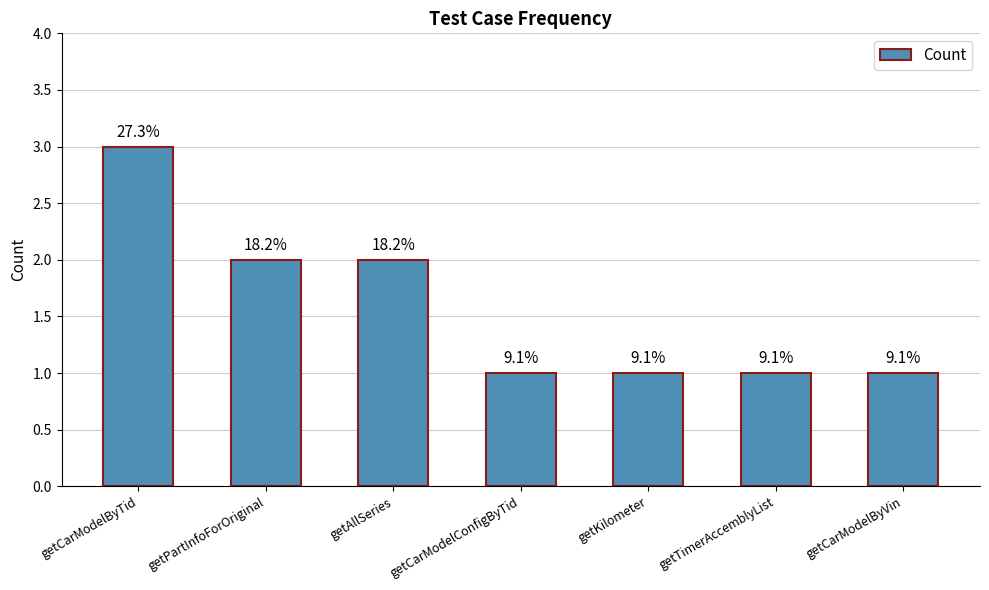

What is the average value?

2